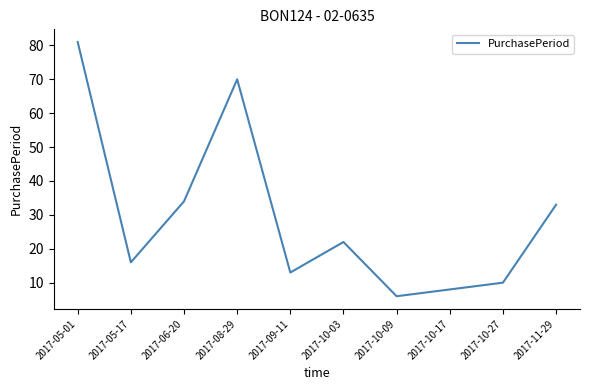

Where is the data nearest to the value 43?

2017-06-20